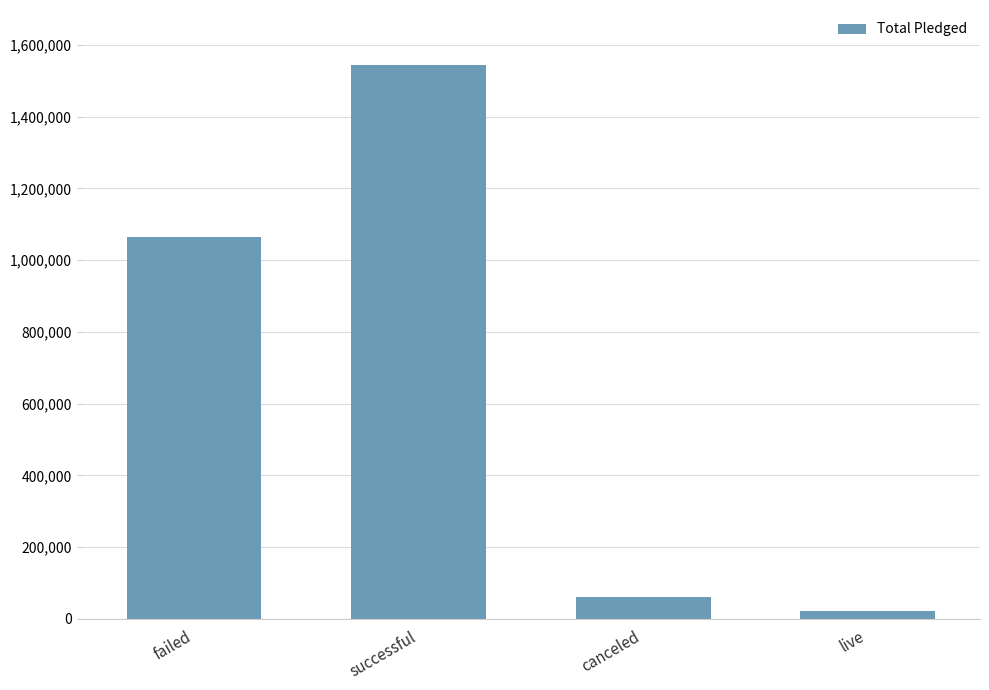

What is the minimum value shown in the chart?

21946